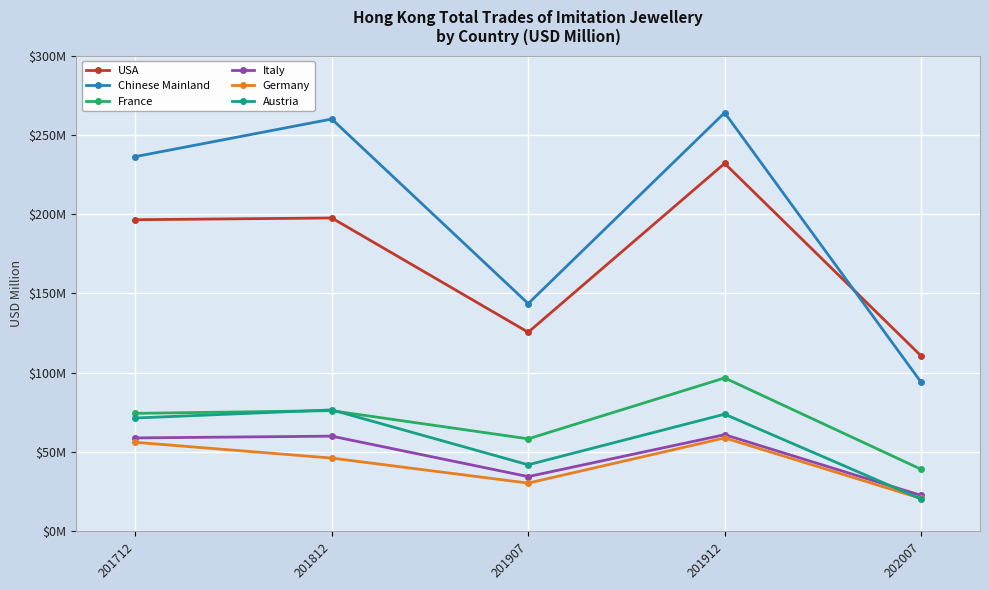

What are all the series names shown in the legend?

USA, Chinese Mainland, France, Italy, Germany, Austria